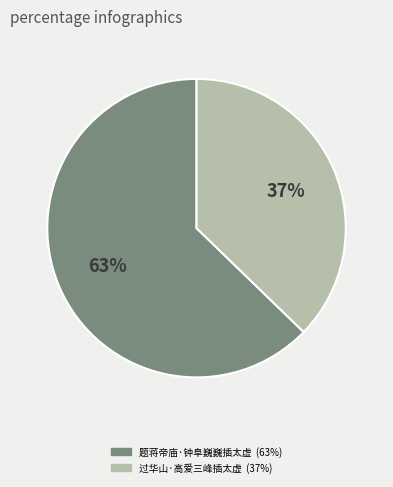

The 题蒋帝庙·钟阜巍巍插太虚 slice represents 63% of the pie. True or false?

True